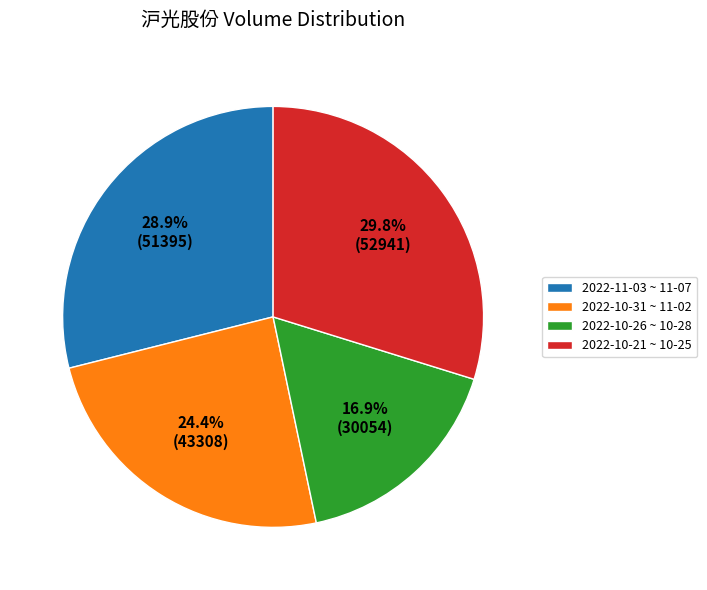

To the nearest percent, what is the difference between the largest and smallest slice percentages?

13%